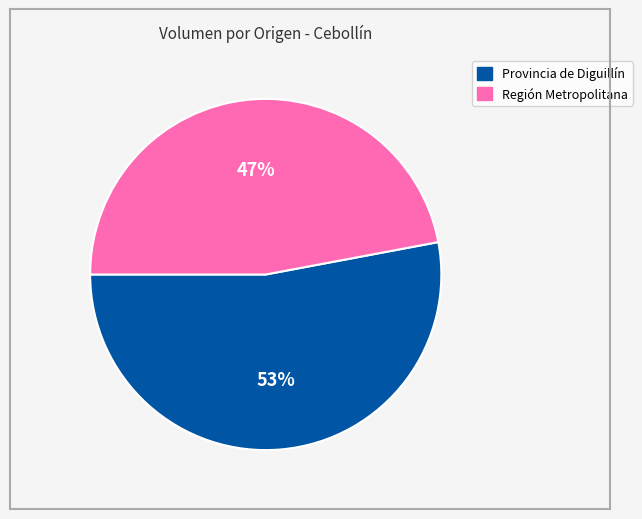

Rank the categories by value from highest to lowest.

Provincia de Diguillín, Región Metropolitana